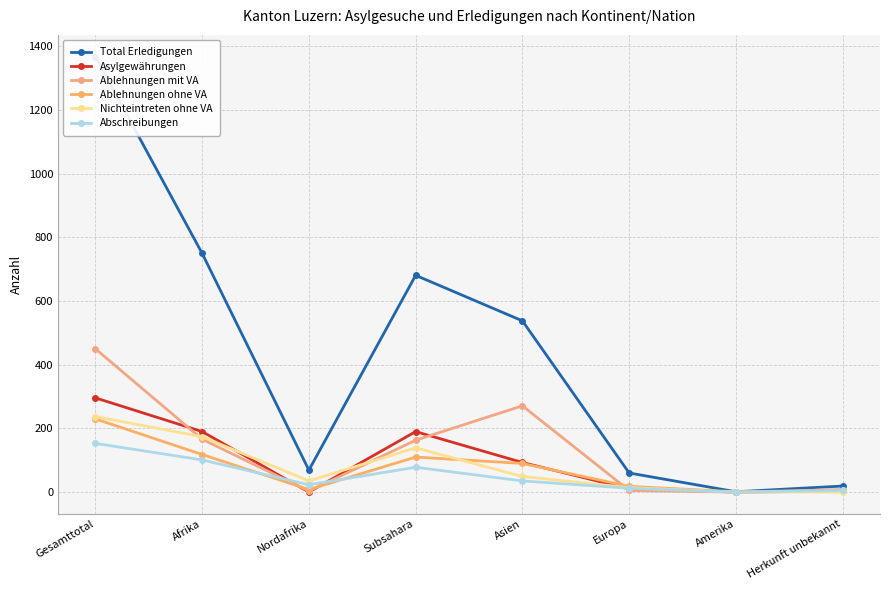

What is the difference between the Nichteintreten ohne VA values at Afrika and Amerika?

174